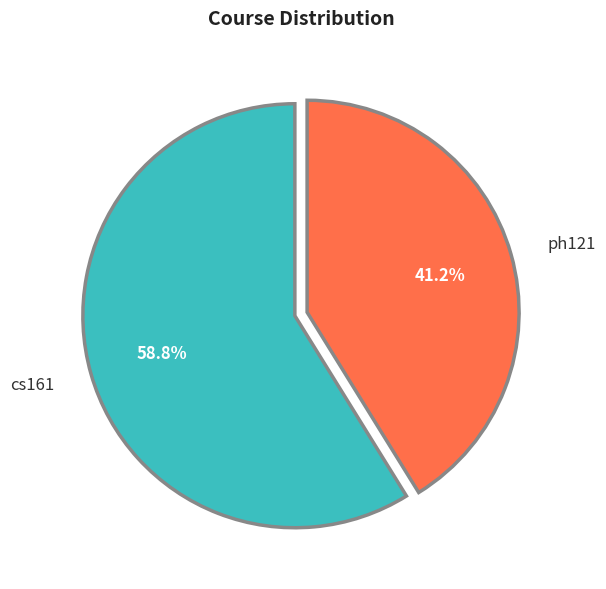

Between ph121 and cs161, which is larger?

cs161